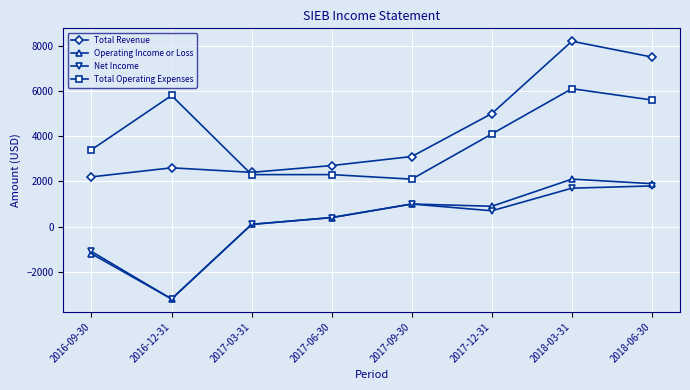

What is the maximum value shown in the chart?

8200